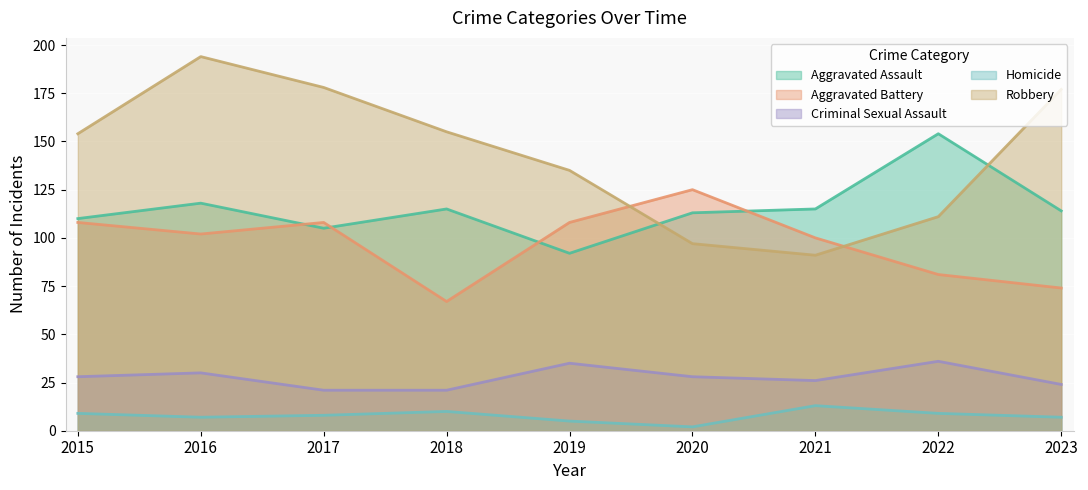

At which category does Robbery reach its first local valley?

2021